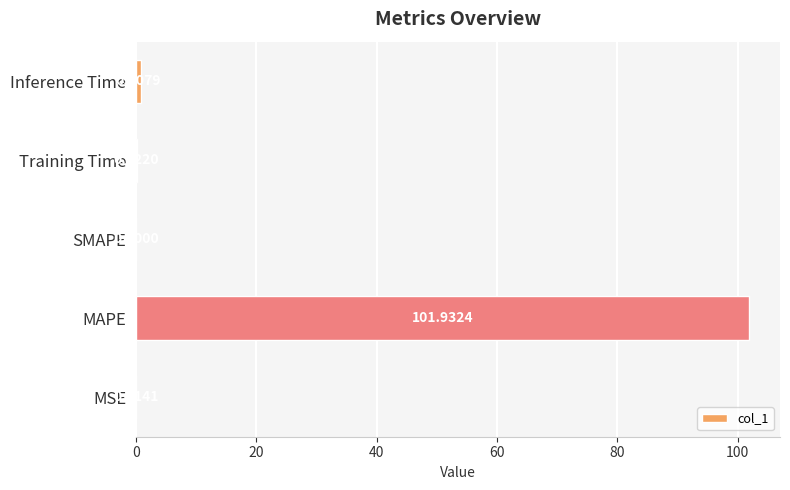

What is the change in value from MAPE to Inference Time?

-101.0